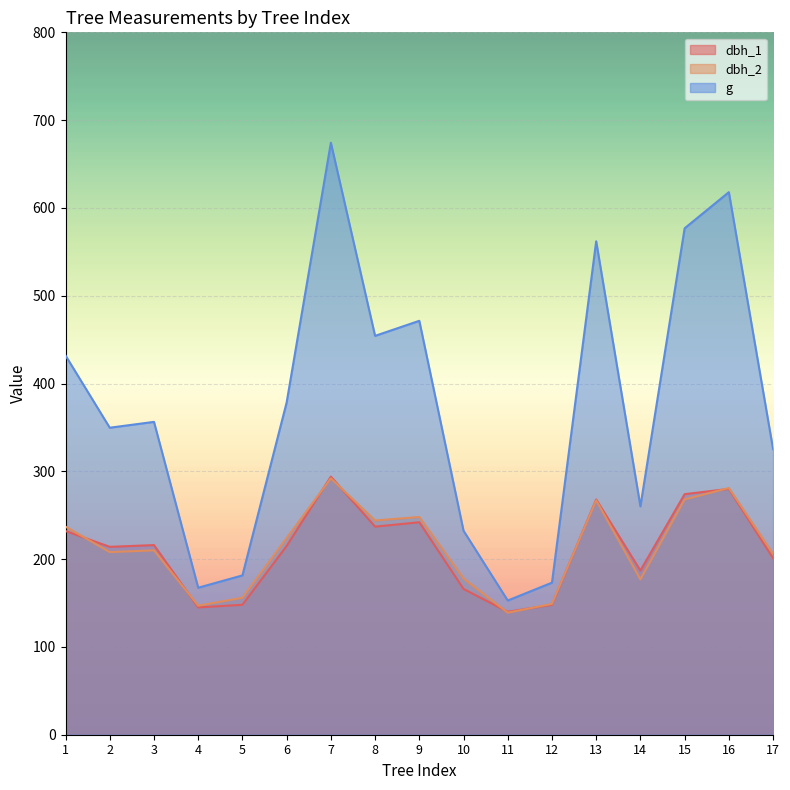

The dbh_1 series shows 432.8 at 15. True or false?

False